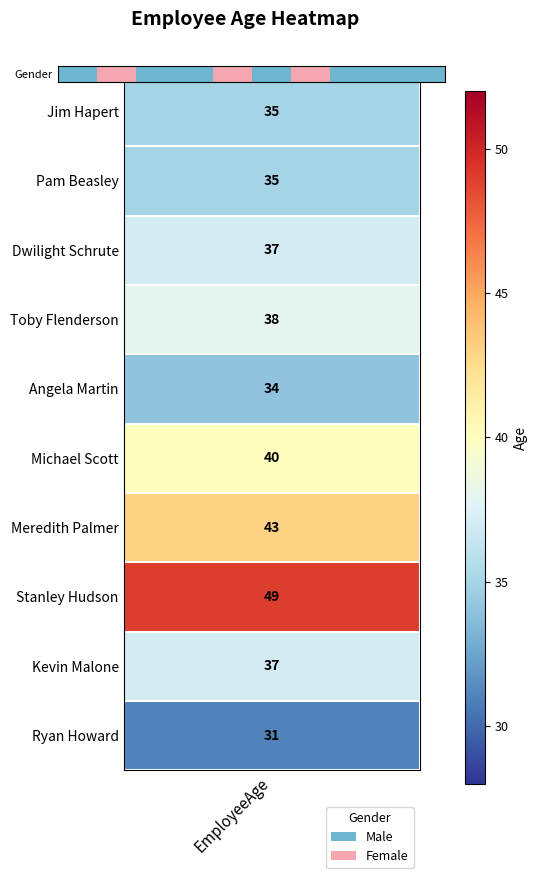

The value at 4 is 1. True or false?

False